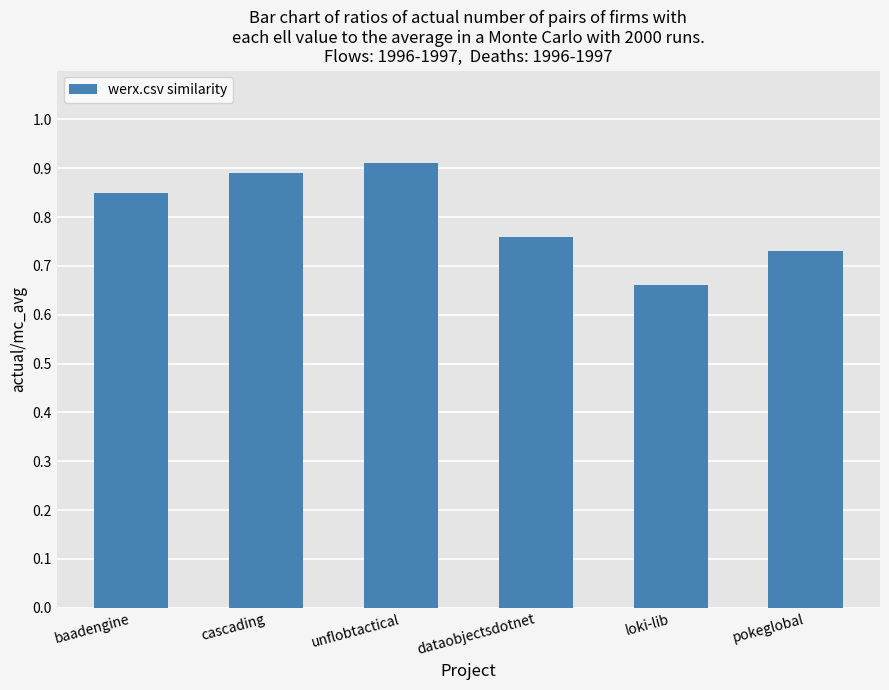

What is the change in value from cascading to pokeglobal?

-0.2